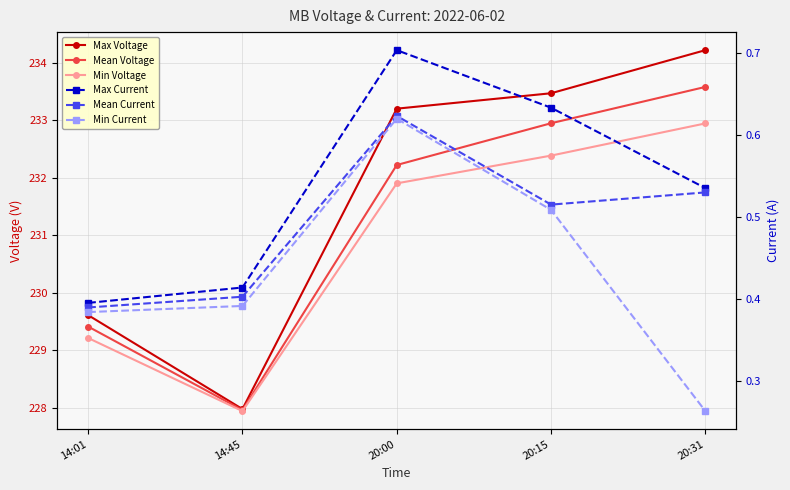

Which has a higher value, 20:15 or 14:45?

20:15